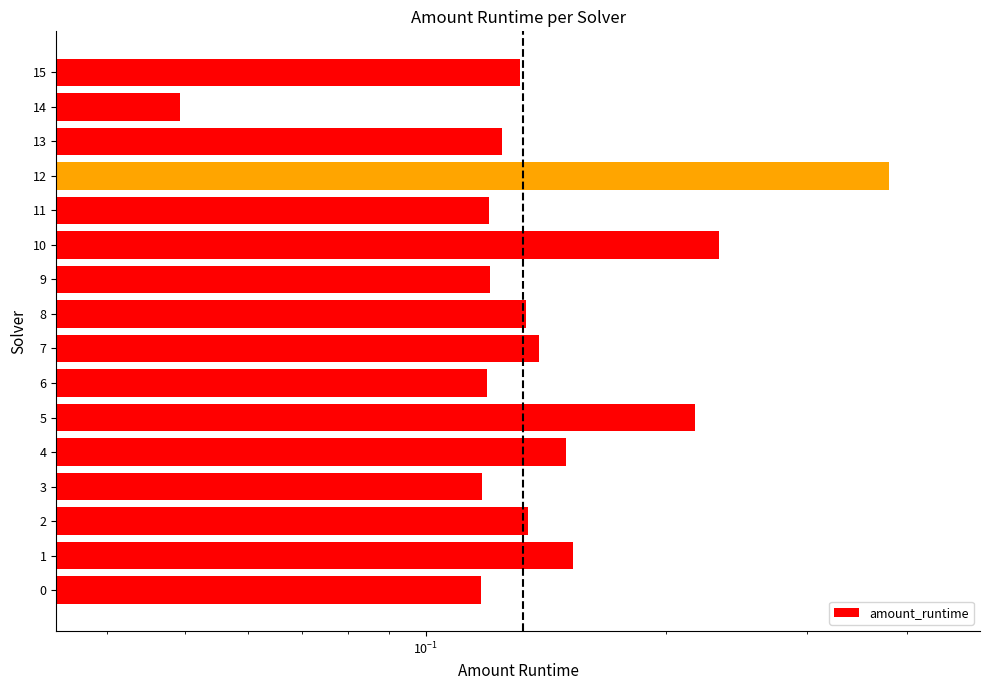

Between 15 and 7, which is larger?

7